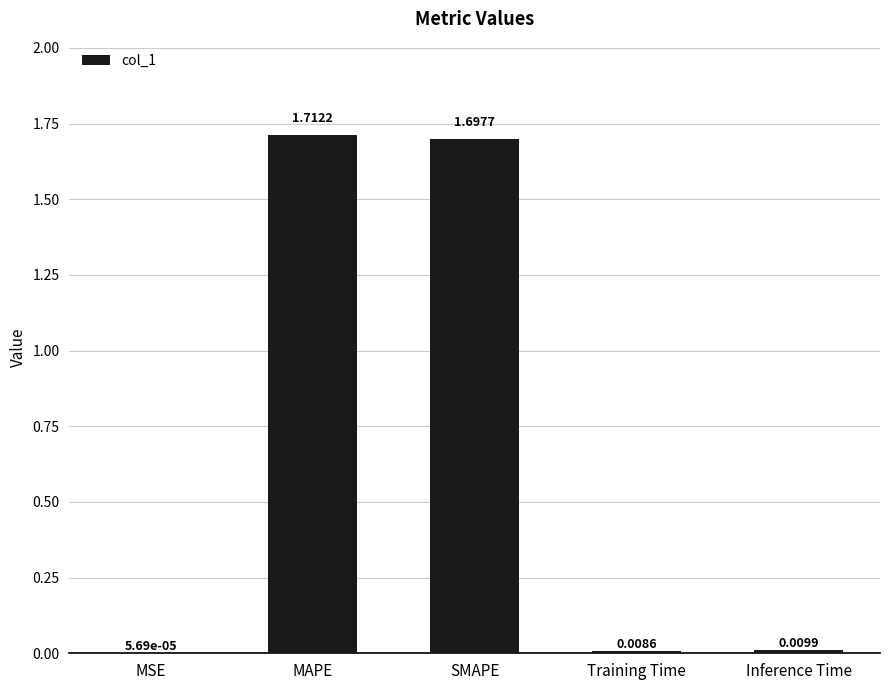

What is the sum of all values?

3.4